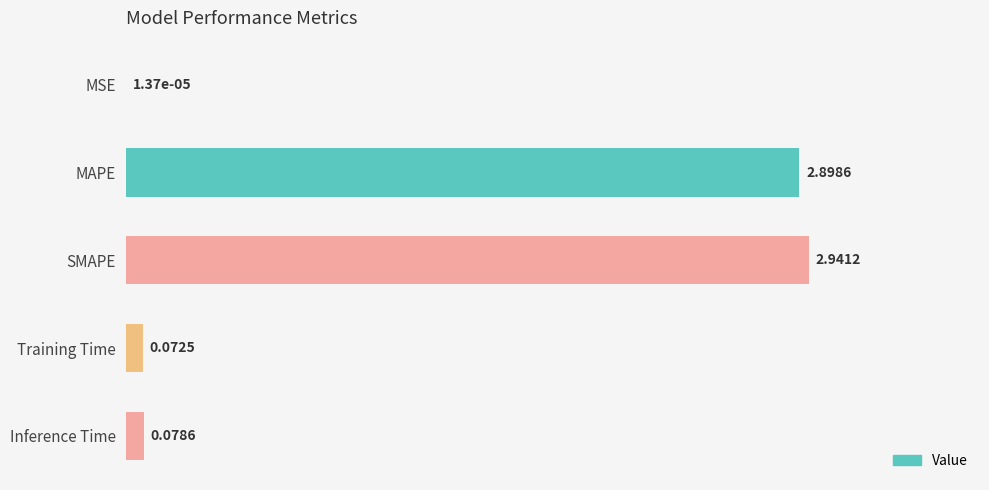

At which label is the value closest to 1?

Inference Time